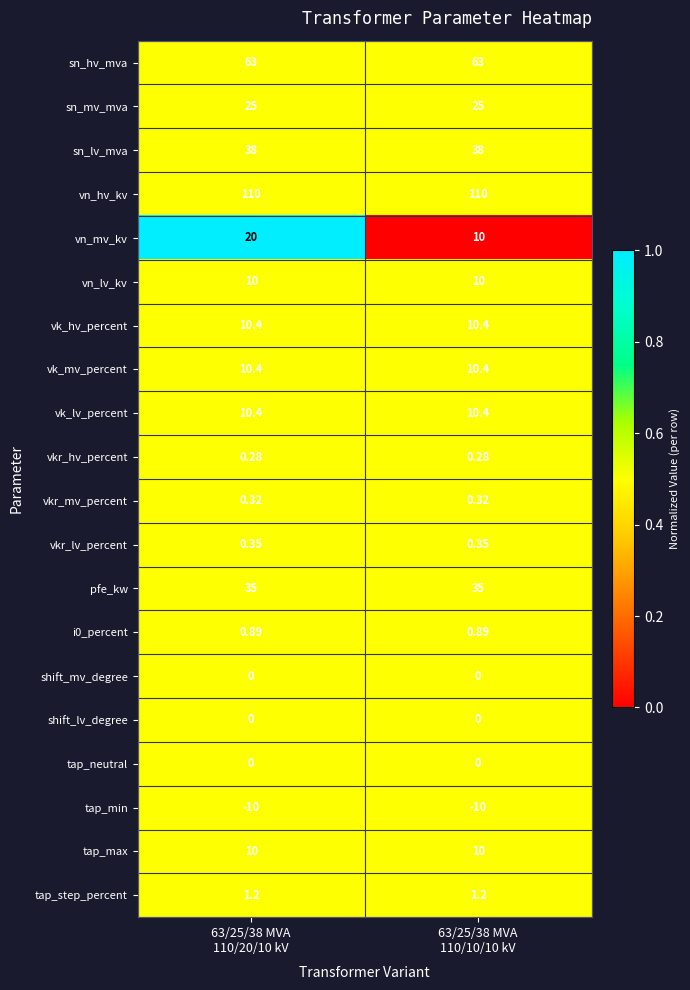

What is the difference between the highest and lowest values at 63/25/38 MVA
110/20/10 kV?

120.0